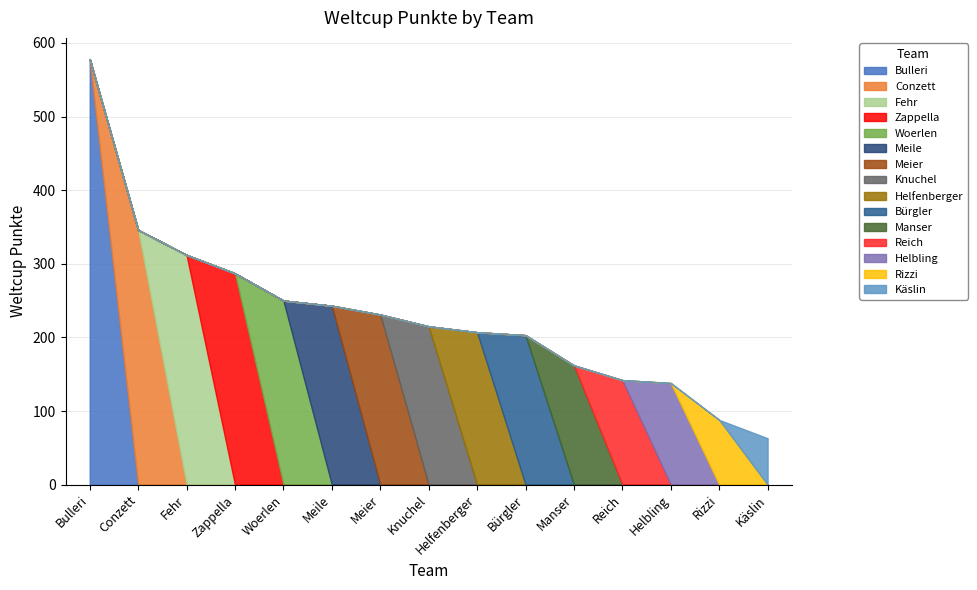

Rank the categories by value from lowest to highest.

Käslin, Rizzi, Helbling, Reich, Manser, Bürgler, Helfenberger, Knuchel, Meier, Meile, Woerlen, Zappella, Fehr, Conzett, Bulleri